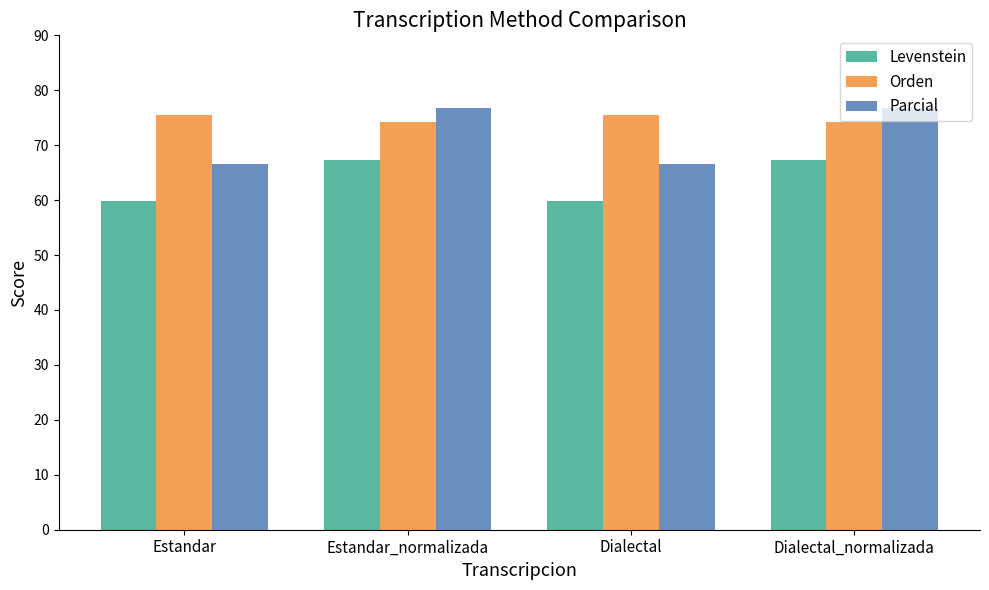

Which series has the largest total across all categories?

Orden